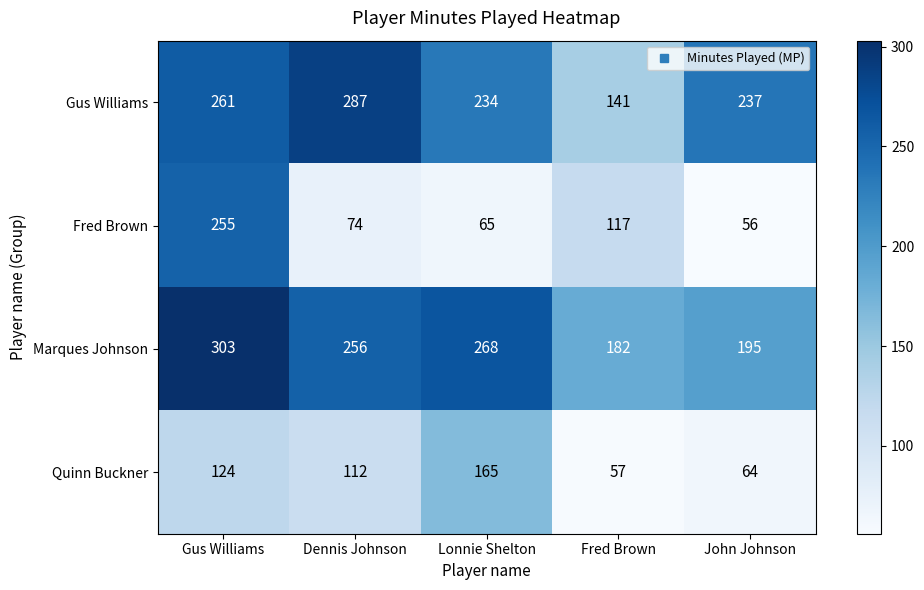

How many series are shown in this chart?

4